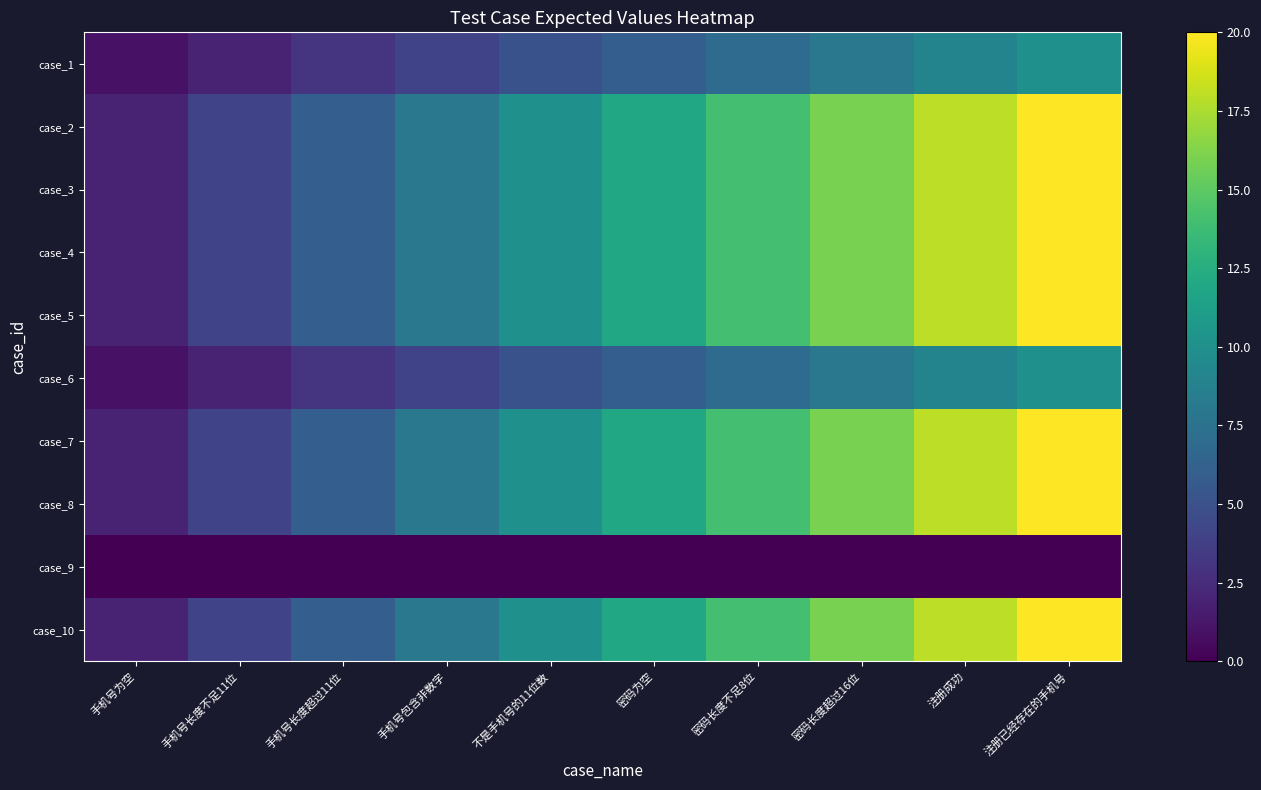

Reading right to left, transcribe all the data shown in this chart.

case_1: 注册已经存在的手机号=10	注册成功=9	密码长度超过16位=8	密码长度不足8位=7	密码为空=6	不是手机号的11位数=5	手机号包含非数字=4	手机号长度超过11位=3	手机号长度不足11位=2	手机号为空=1
case_2: 注册已经存在的手机号=20	注册成功=18	密码长度超过16位=16	密码长度不足8位=14	密码为空=12	不是手机号的11位数=10	手机号包含非数字=8	手机号长度超过11位=6	手机号长度不足11位=4	手机号为空=2
case_3: 注册已经存在的手机号=20	注册成功=18	密码长度超过16位=16	密码长度不足8位=14	密码为空=12	不是手机号的11位数=10	手机号包含非数字=8	手机号长度超过11位=6	手机号长度不足11位=4	手机号为空=2
case_4: 注册已经存在的手机号=20	注册成功=18	密码长度超过16位=16	密码长度不足8位=14	密码为空=12	不是手机号的11位数=10	手机号包含非数字=8	手机号长度超过11位=6	手机号长度不足11位=4	手机号为空=2
case_5: 注册已经存在的手机号=20	注册成功=18	密码长度超过16位=16	密码长度不足8位=14	密码为空=12	不是手机号的11位数=10	手机号包含非数字=8	手机号长度超过11位=6	手机号长度不足11位=4	手机号为空=2
case_6: 注册已经存在的手机号=10	注册成功=9	密码长度超过16位=8	密码长度不足8位=7	密码为空=6	不是手机号的11位数=5	手机号包含非数字=4	手机号长度超过11位=3	手机号长度不足11位=2	手机号为空=1
case_7: 注册已经存在的手机号=20	注册成功=18	密码长度超过16位=16	密码长度不足8位=14	密码为空=12	不是手机号的11位数=10	手机号包含非数字=8	手机号长度超过11位=6	手机号长度不足11位=4	手机号为空=2
case_8: 注册已经存在的手机号=20	注册成功=18	密码长度超过16位=16	密码长度不足8位=14	密码为空=12	不是手机号的11位数=10	手机号包含非数字=8	手机号长度超过11位=6	手机号长度不足11位=4	手机号为空=2
case_9: 注册已经存在的手机号=0	注册成功=0	密码长度超过16位=0	密码长度不足8位=0	密码为空=0	不是手机号的11位数=0	手机号包含非数字=0	手机号长度超过11位=0	手机号长度不足11位=0	手机号为空=0
case_10: 注册已经存在的手机号=20	注册成功=18	密码长度超过16位=16	密码长度不足8位=14	密码为空=12	不是手机号的11位数=10	手机号包含非数字=8	手机号长度超过11位=6	手机号长度不足11位=4	手机号为空=2